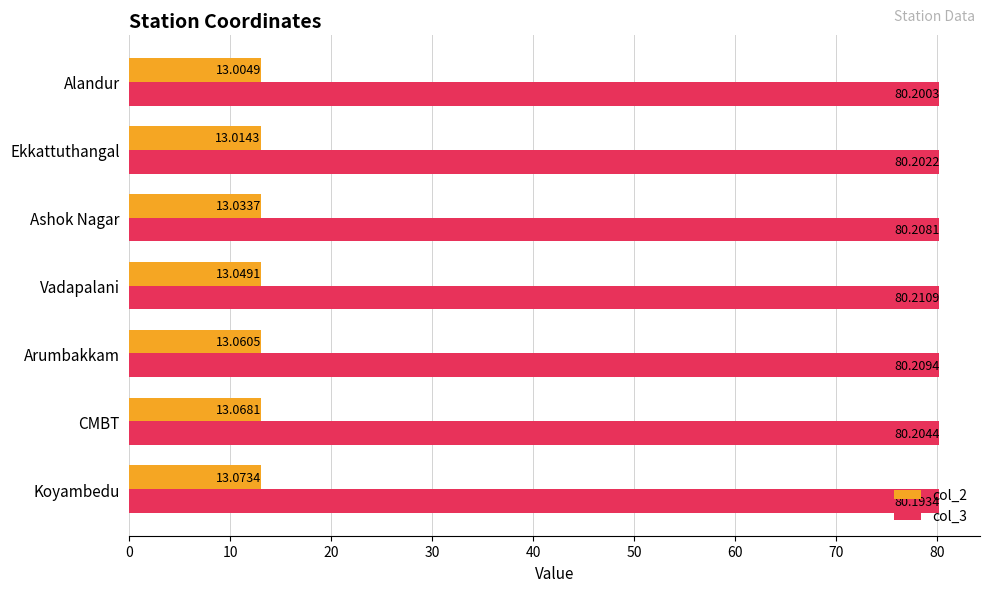

Which category has the lowest value in the col_2 series?

Alandur